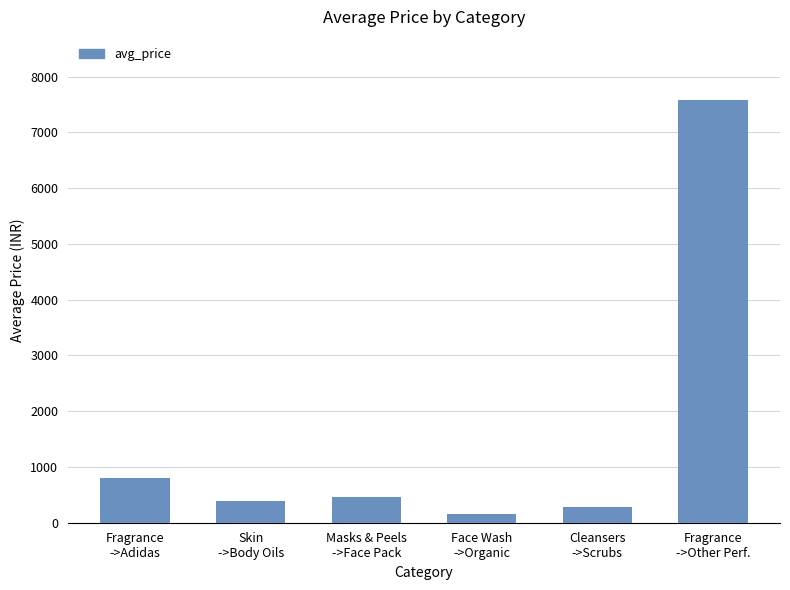

What is the difference between the second highest and second lowest values?

517